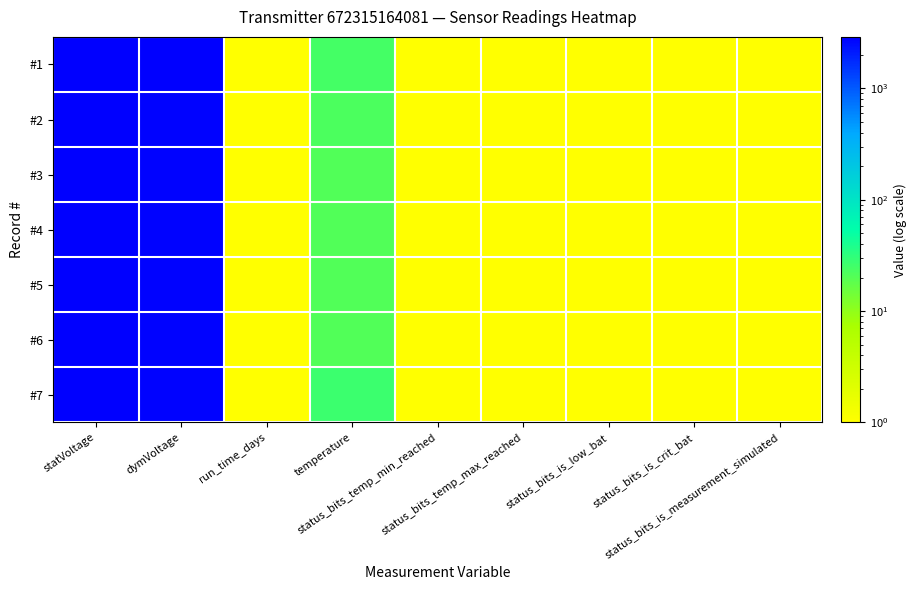

What is the total value across all series at status_bits_is_crit_bat?

3.5